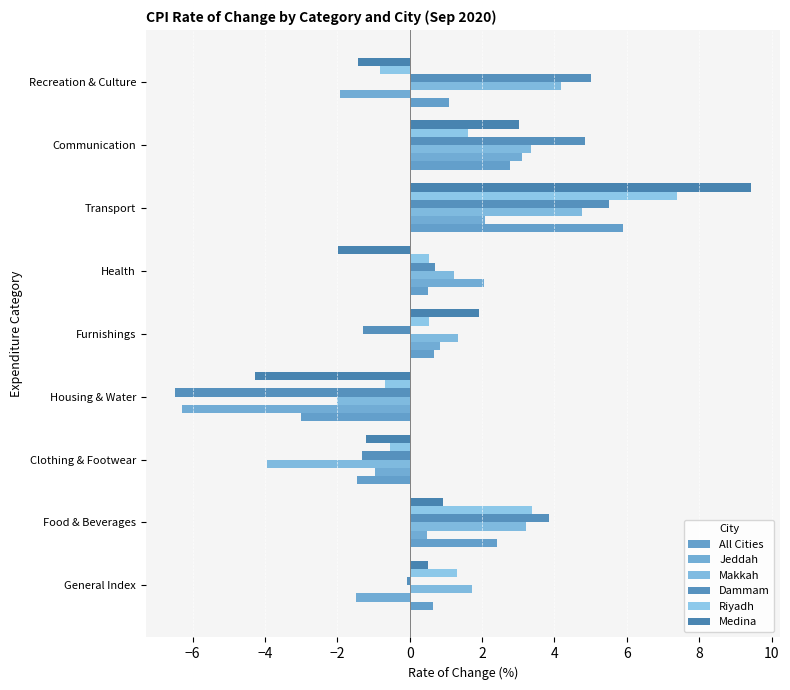

How many positive values does the Jeddah series have?

5